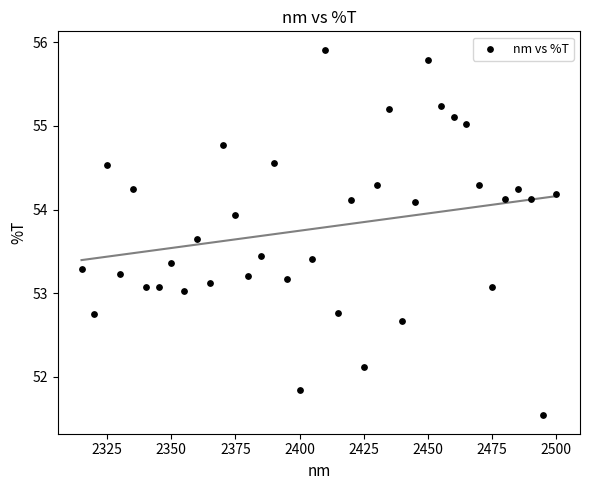

What is the range of X values (max minus min)?

185.0